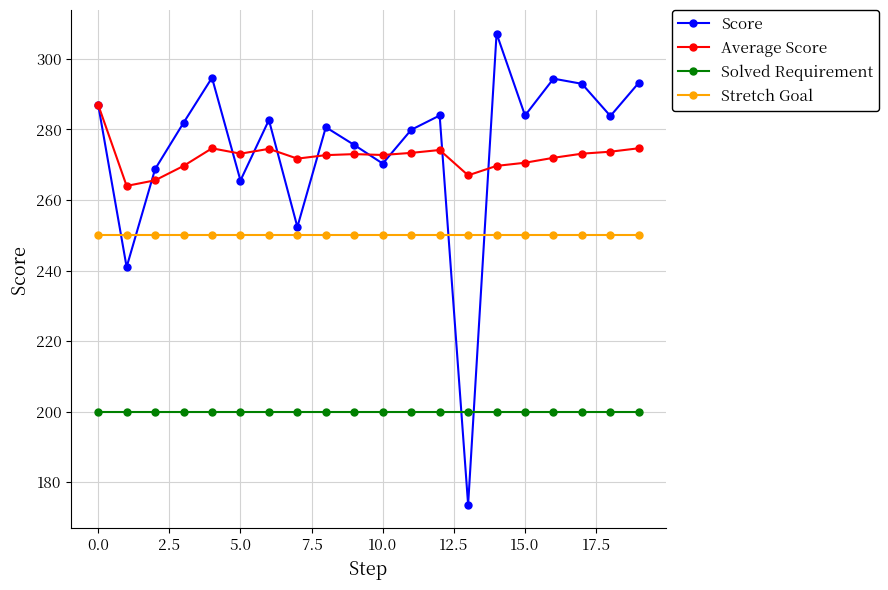

True or false: Stretch Goal and Score intersect in this chart.

True